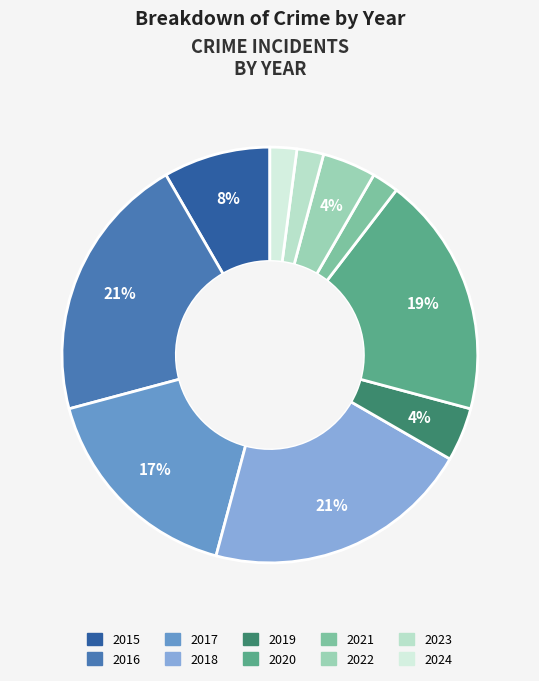

Rank the categories by value from highest to lowest.

2016, 2018, 2020, 2017, 2015, 2019, 2022, 2021, 2023, 2024